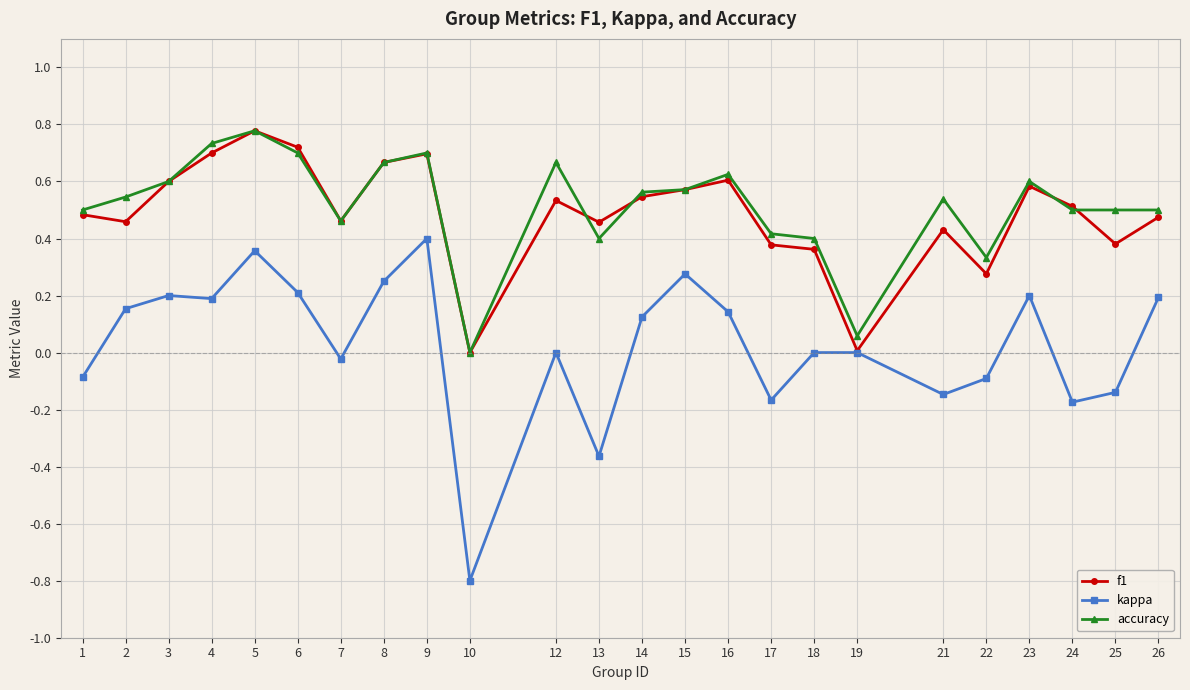

True or false: kappa has more than 1 points higher than both neighbors.

True